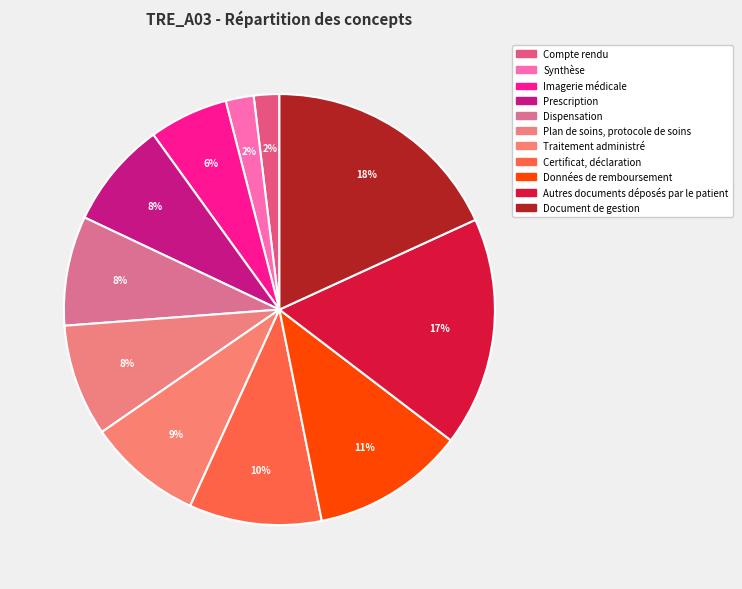

To the nearest percent, what percentage of the pie is Traitement administré?

9%